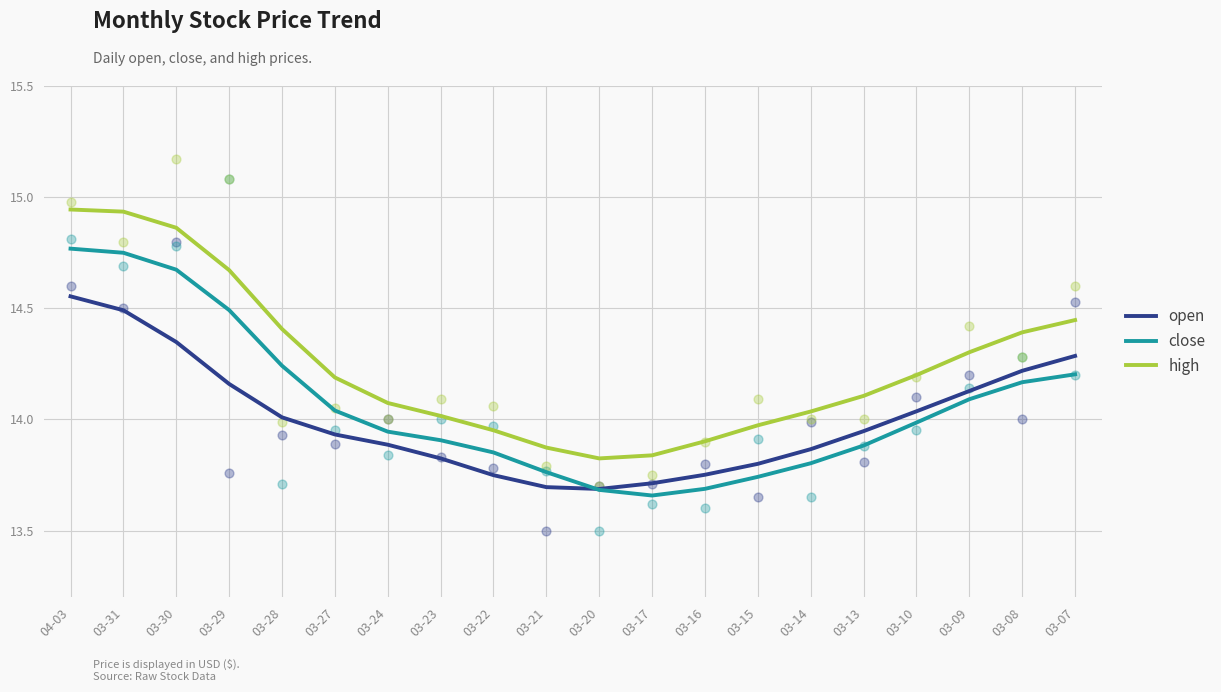

Which series contains the lowest Y value?

close